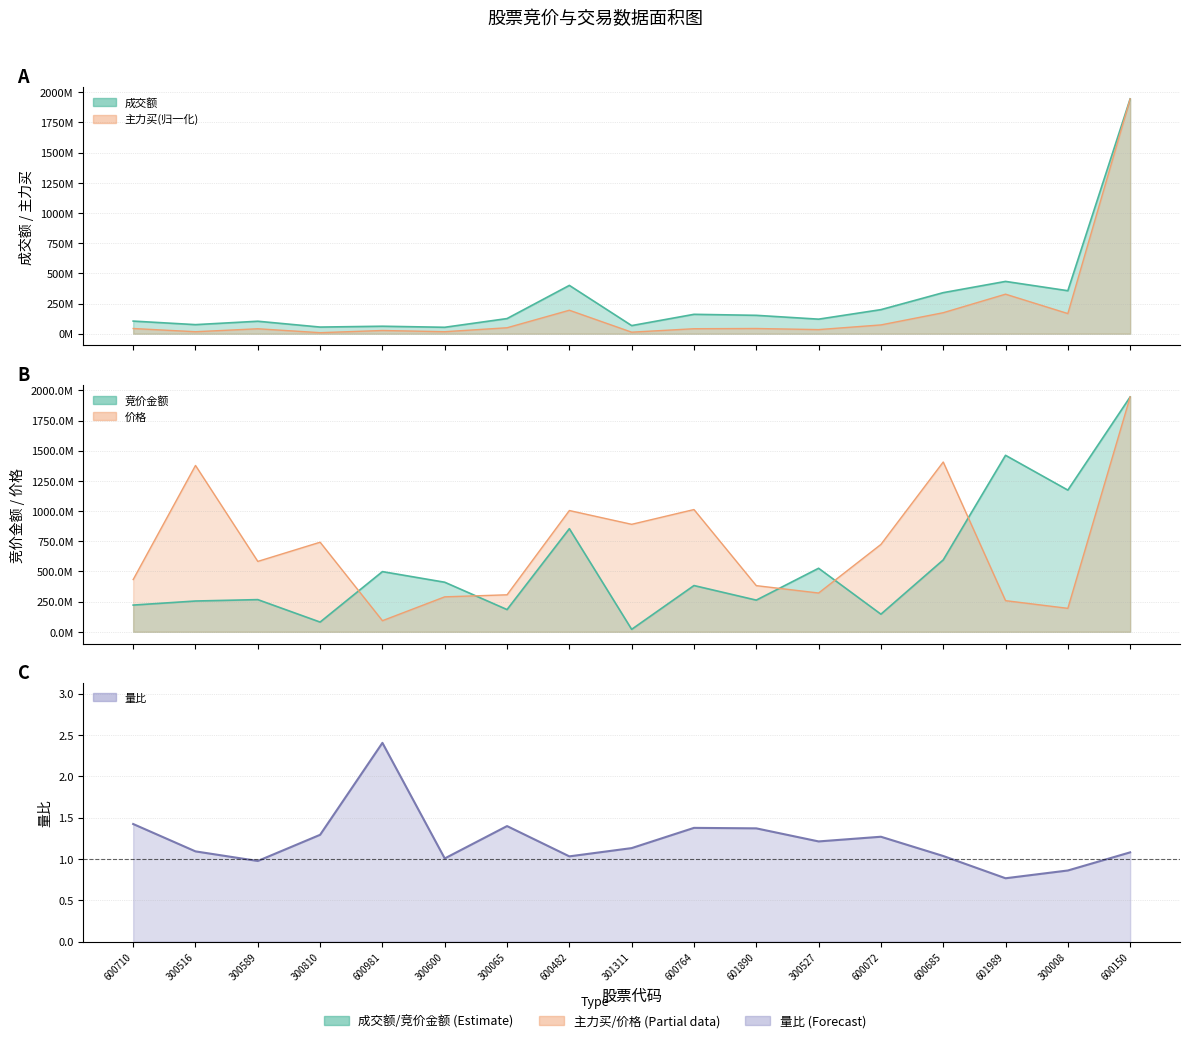

Is it true that 成交额 equals 42554658.0 at 601890?

False